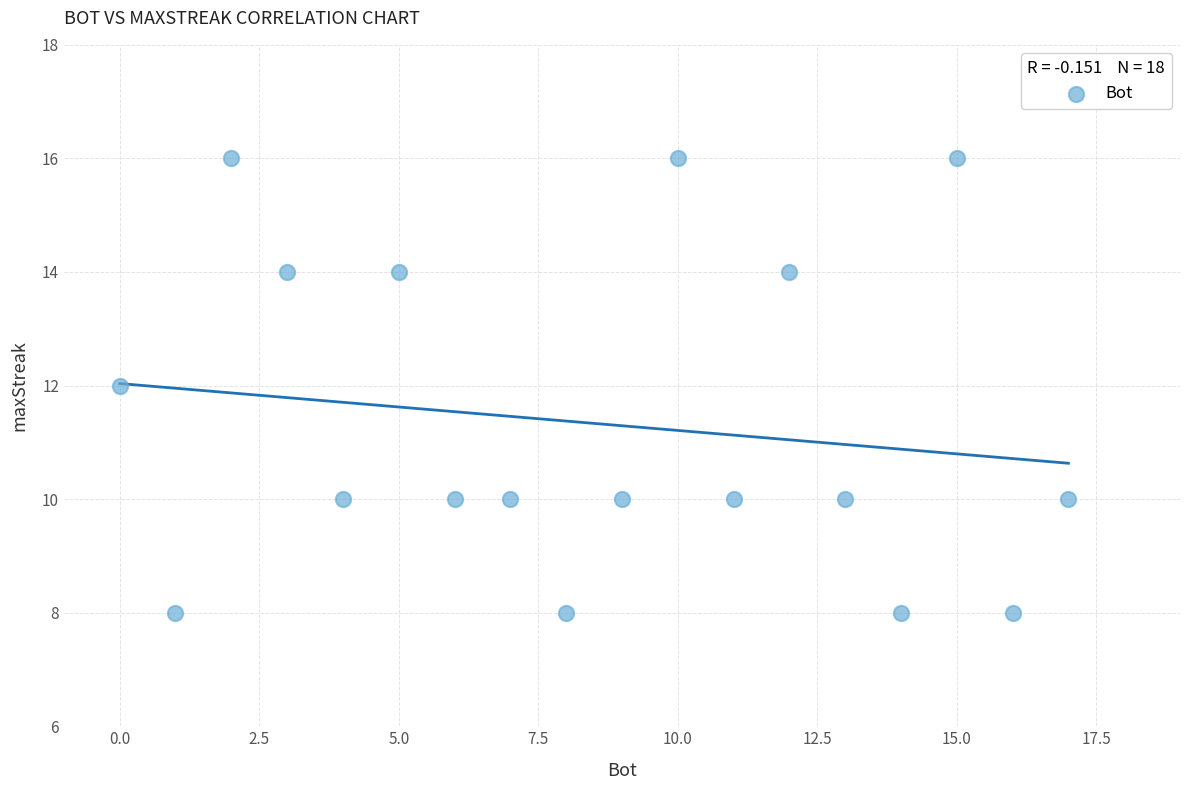

What is the range of Y values (max minus min)?

8